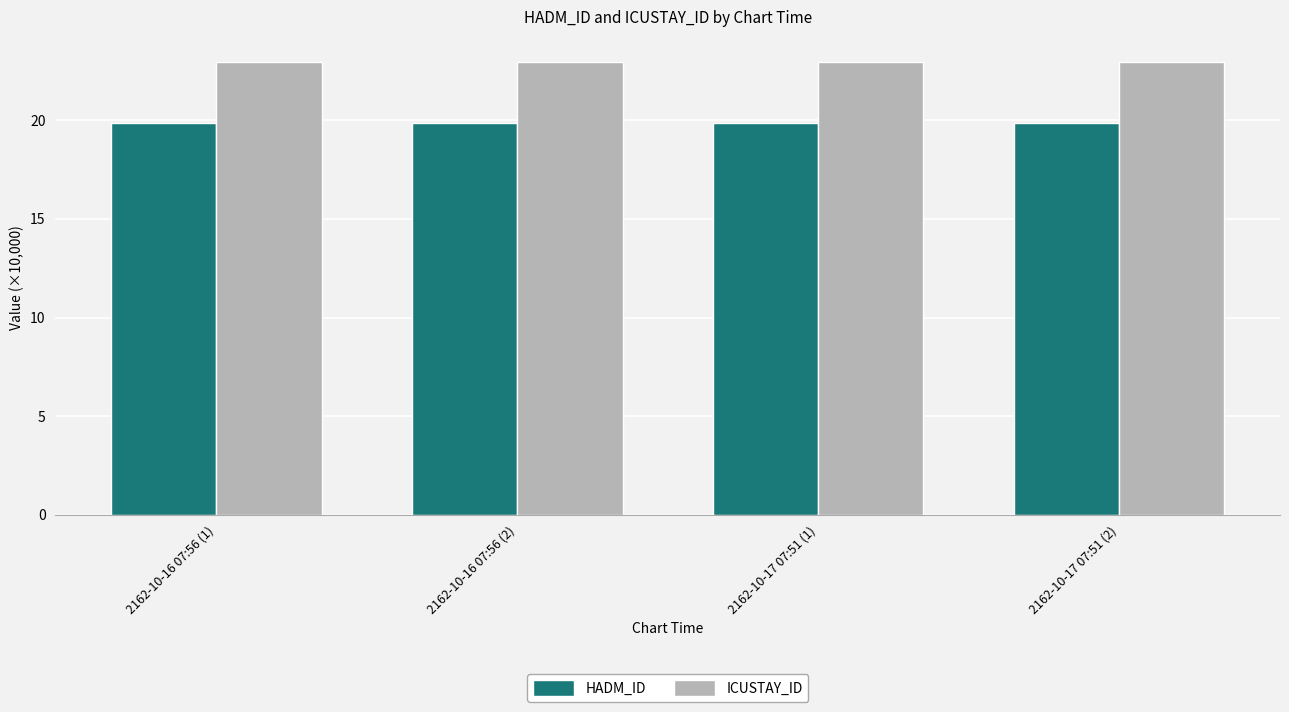

What are all the series names shown in the legend?

HADM_ID, ICUSTAY_ID